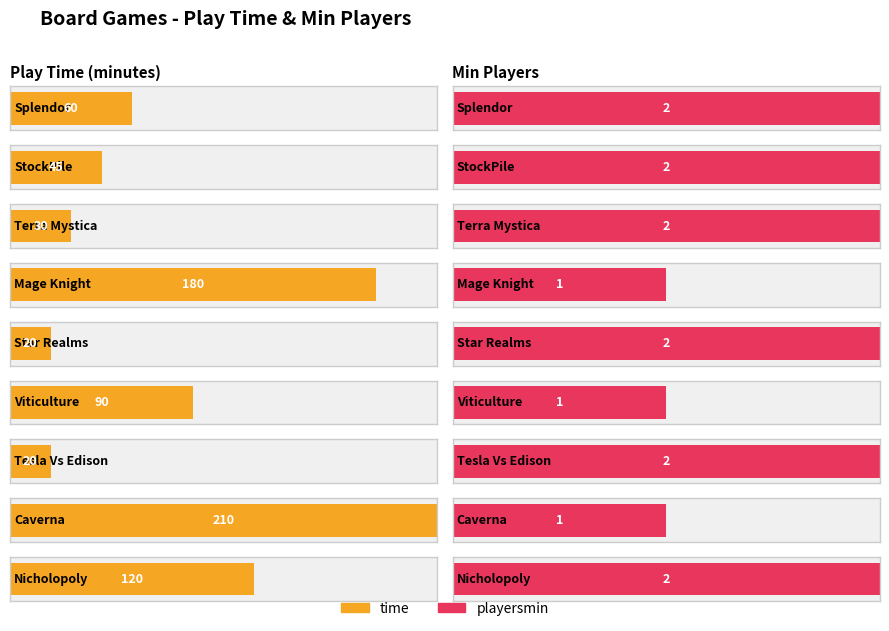

Count the playersmin values in the range 1 to 2.

9